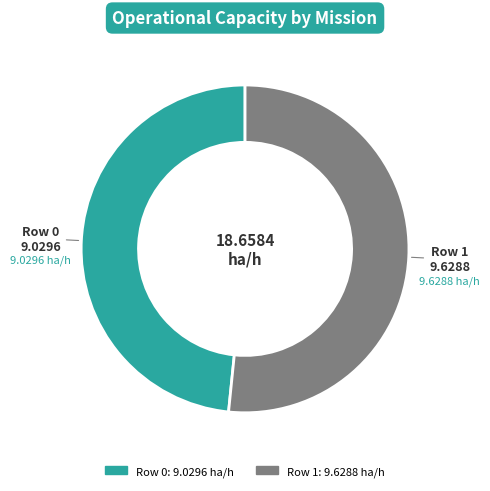

True or false: Row 1 accounts for 45% of the total.

False